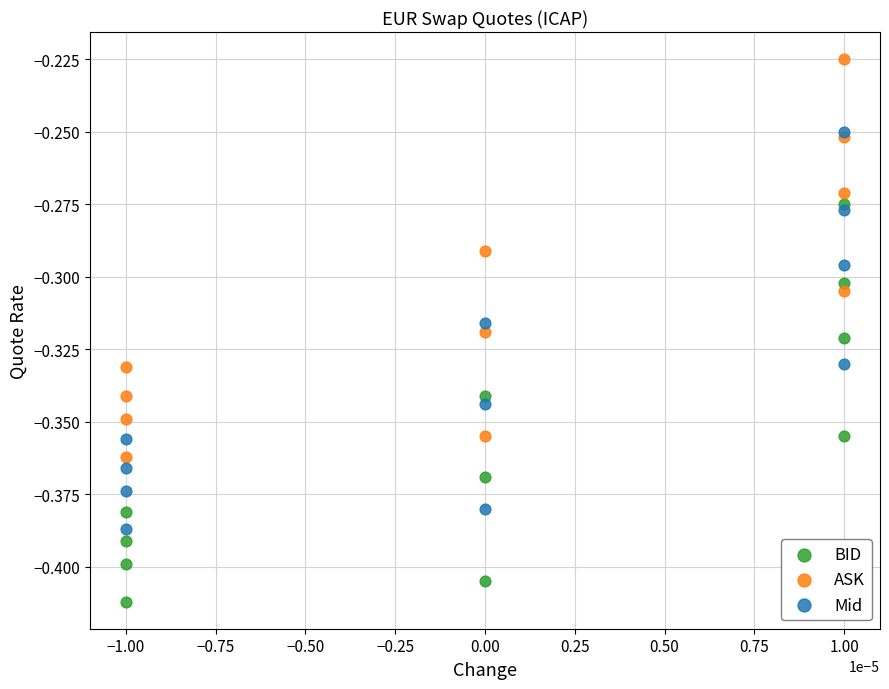

What are all the series names shown in the legend?

BID, ASK, Mid